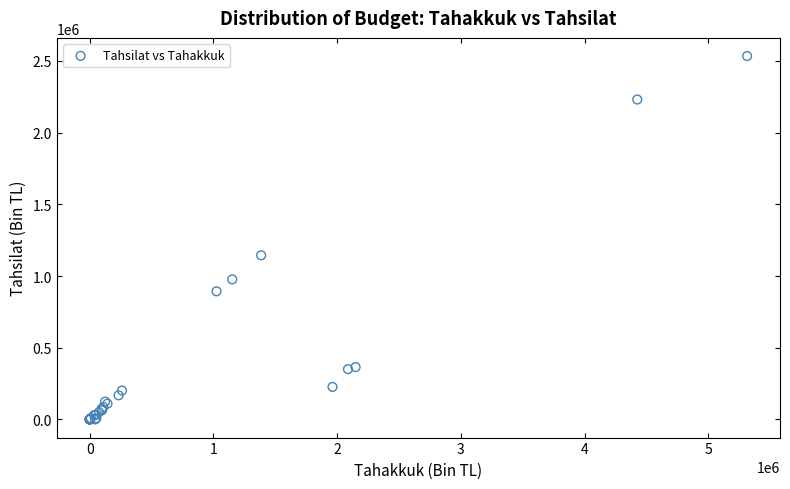

What Y value in the scatter plot is closest to 1266977?

1144734.8